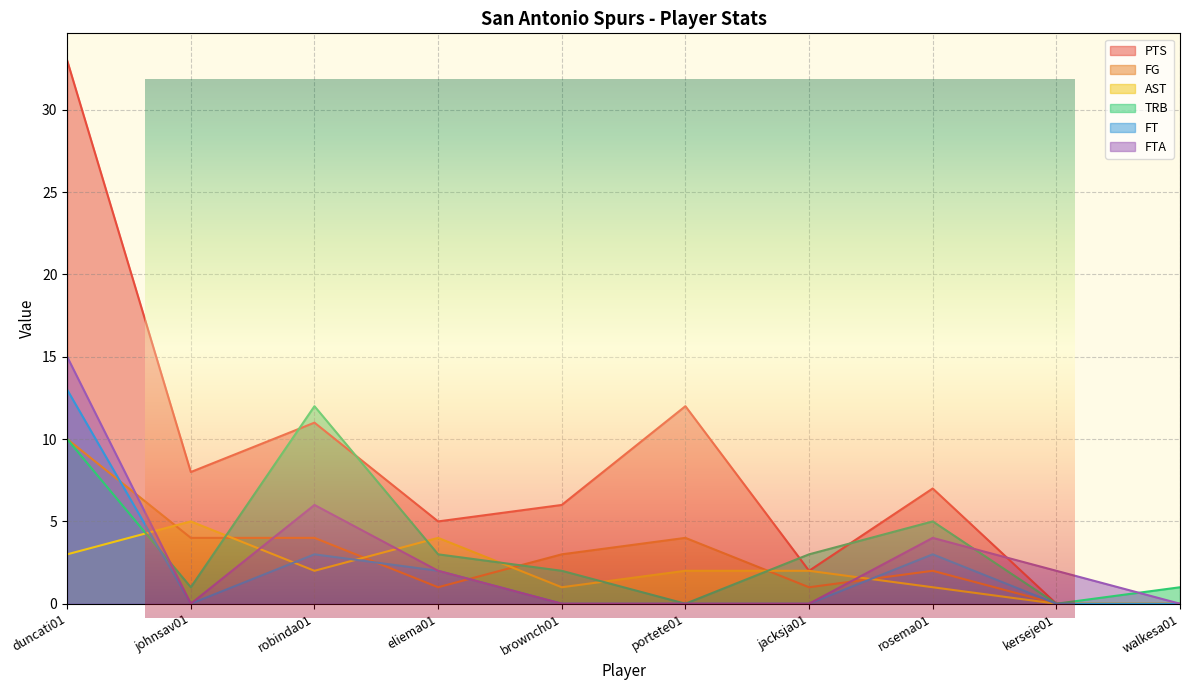

Rank the series at duncati01 from lowest to highest value.

AST, FG, TRB, FT, FTA, PTS